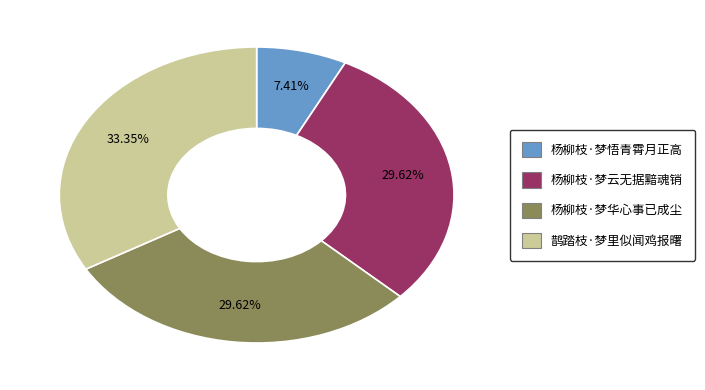

To the nearest percent, what is the difference between the largest and smallest slice percentages?

26%